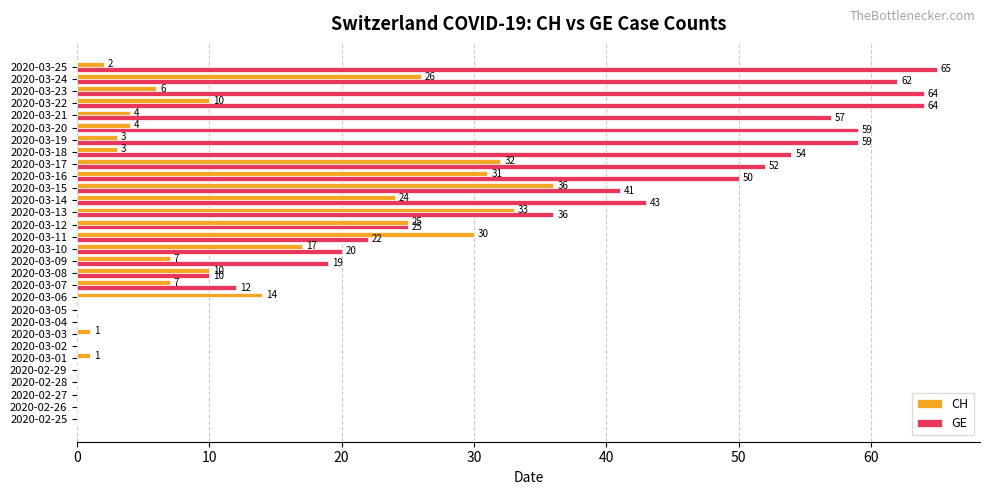

The value of GE at 2020-03-08 is 13. True or false?

False